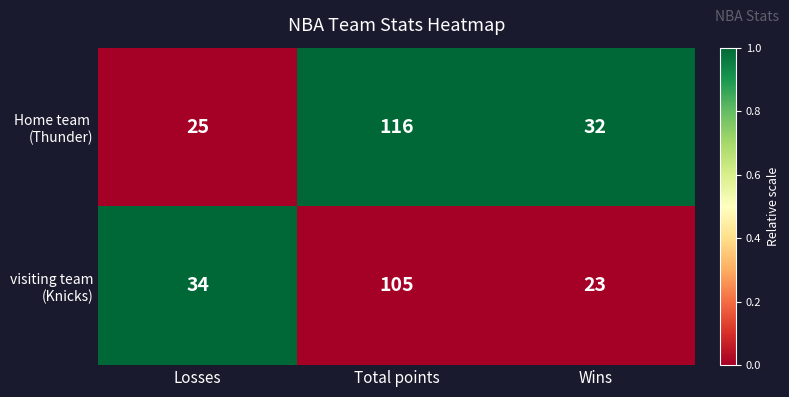

At which category is the sum across all series the highest?

Total points